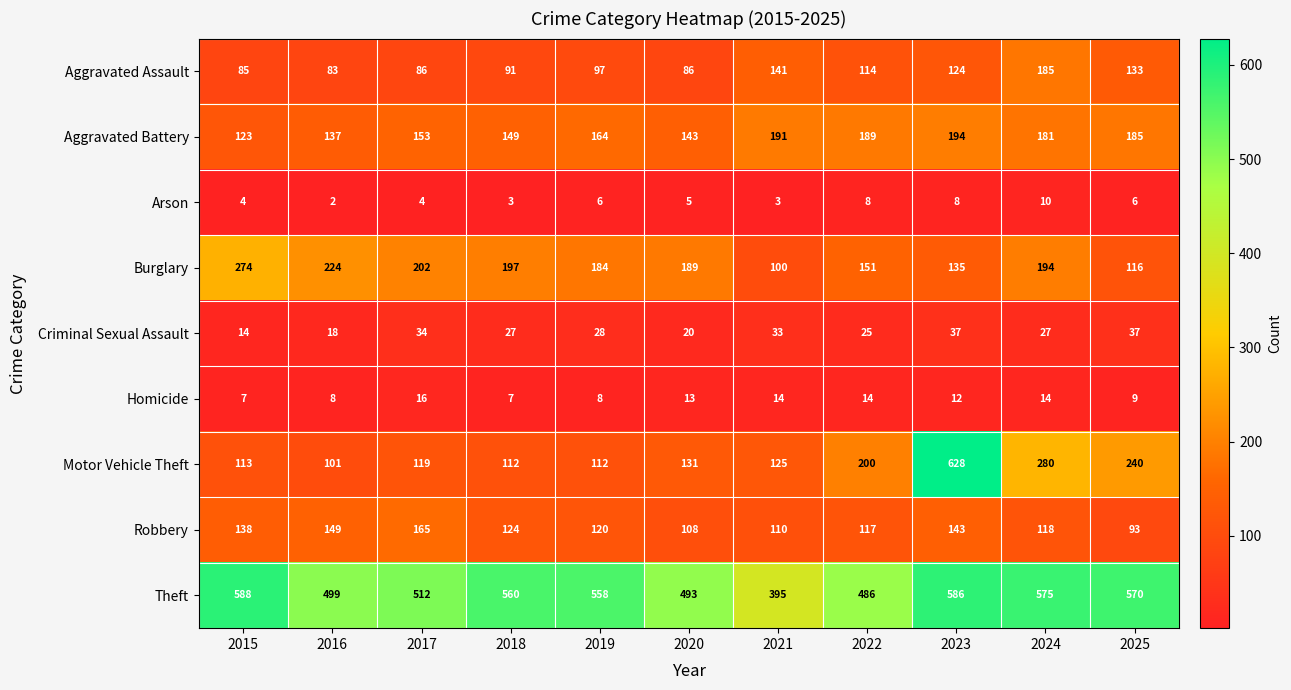

The Burglary series shows 184 at 2019. True or false?

True